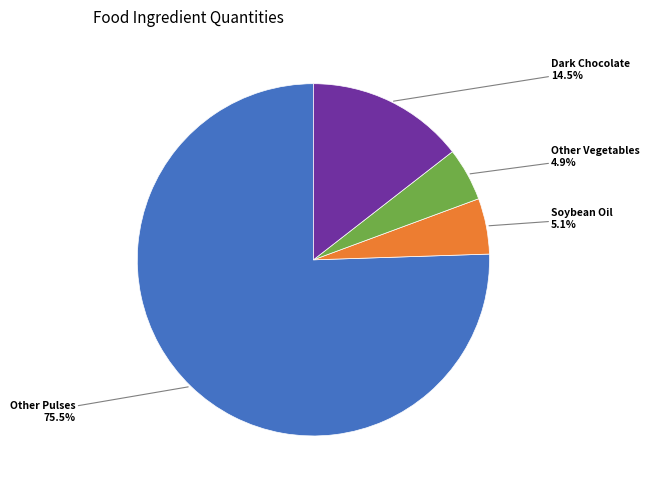

Does any single category account for the majority?

Yes